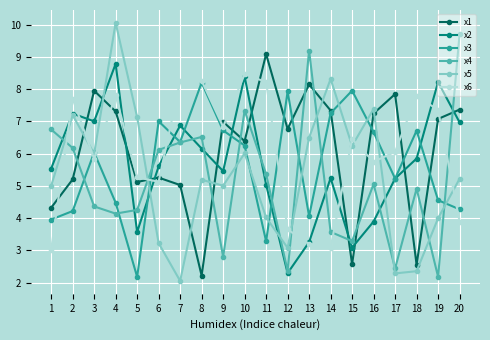

What is the greatest value displayed?

10.1